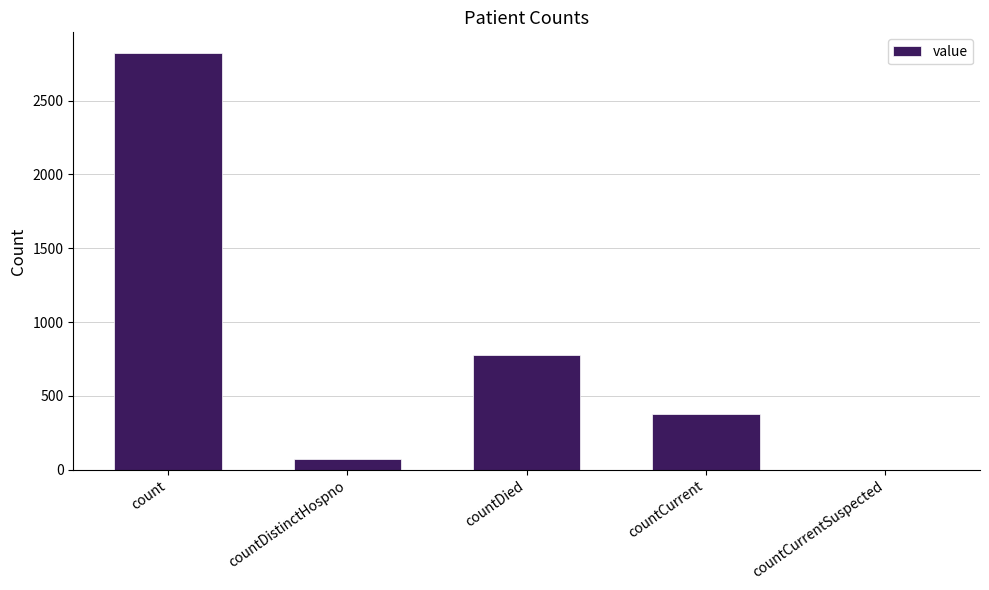

Is it true that the value at count is 1815?

False